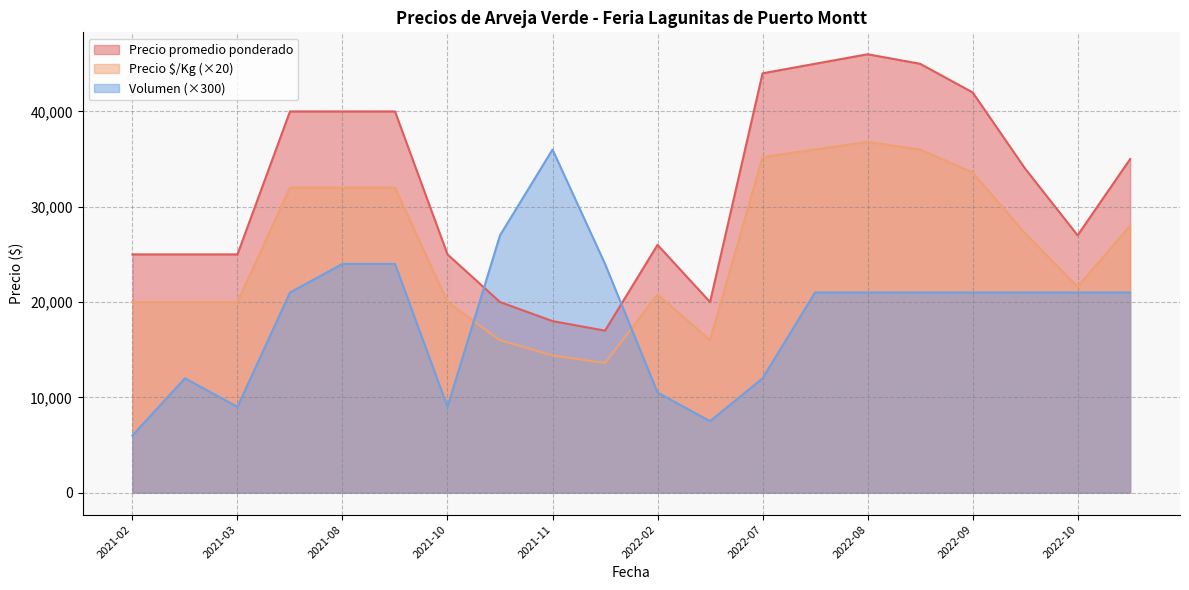

What is the difference between the maximum and minimum values in the Precio promedio ponderado series?

29000